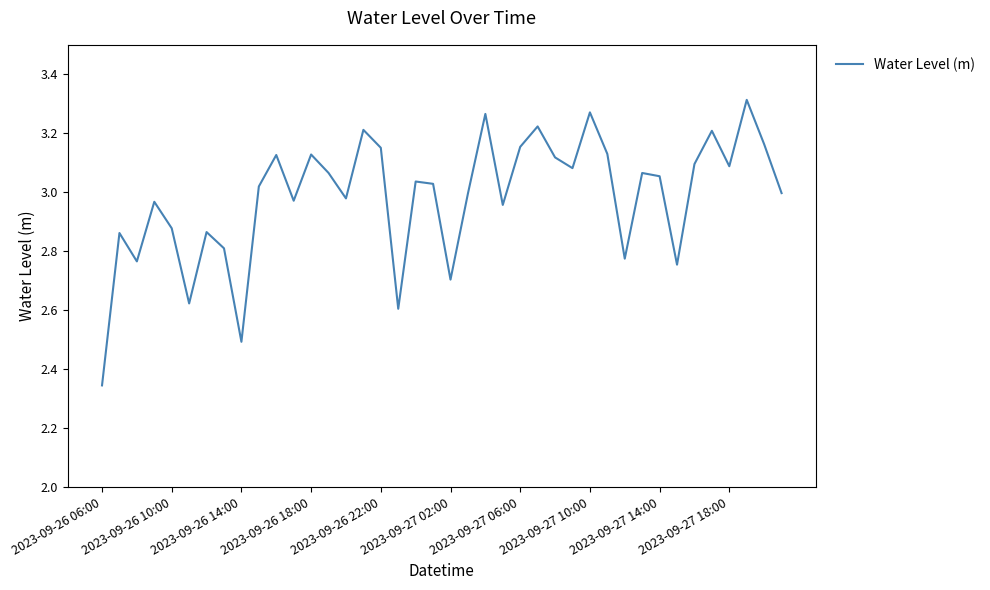

What is the sum of all values?

119.3